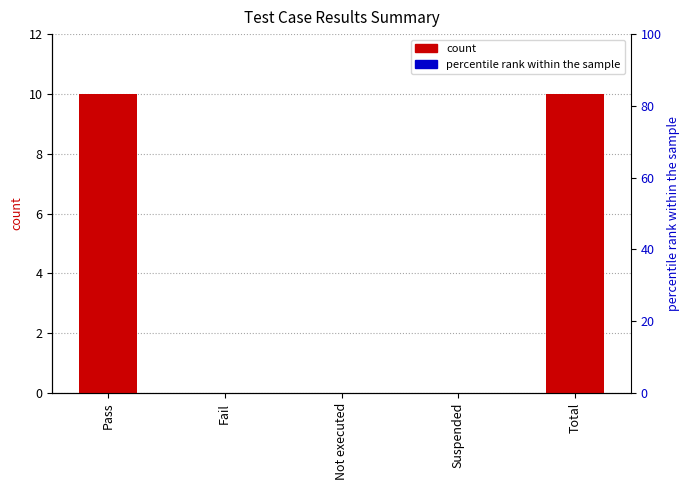

Which has a higher value, Total or Suspended?

Total